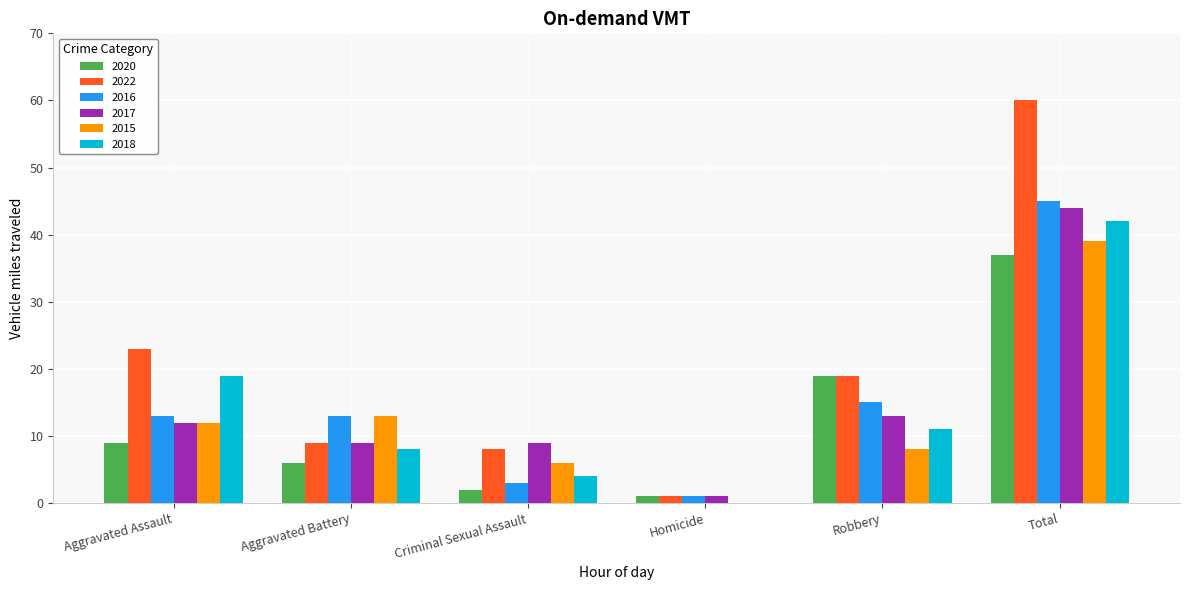

How many distinct data groups are displayed?

6